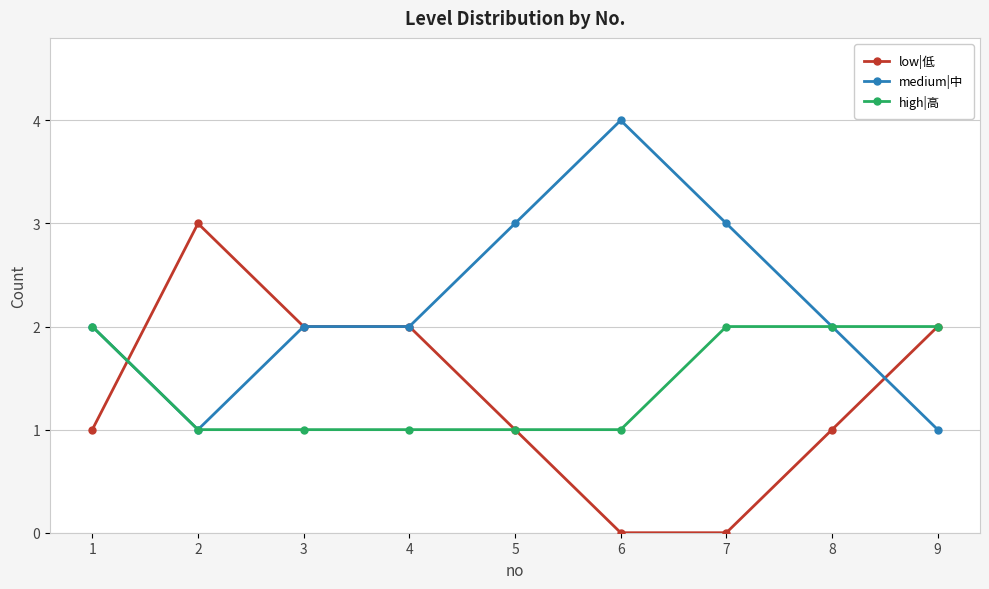

Does the chart display data point markers on the line(s)?

Yes